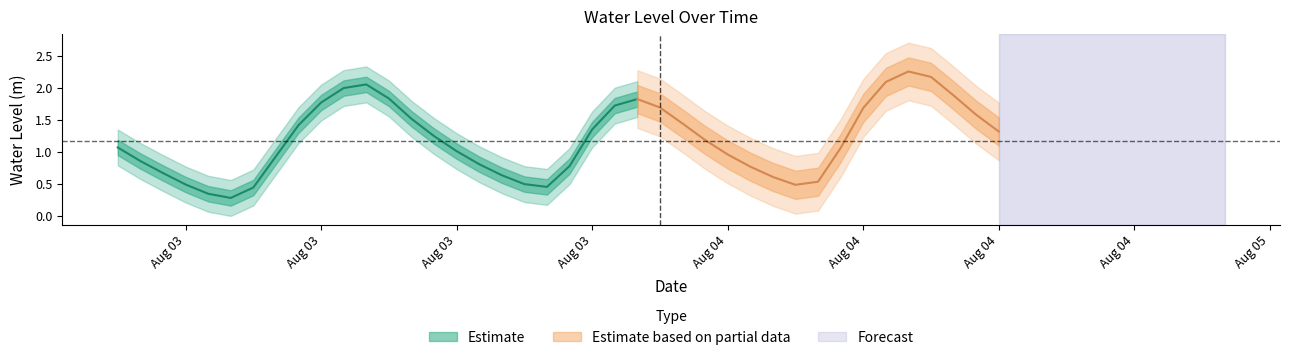

What is the sum of the values at 2024-08-04 09:00:00 and 2024-08-03 09:00:00?

3.5